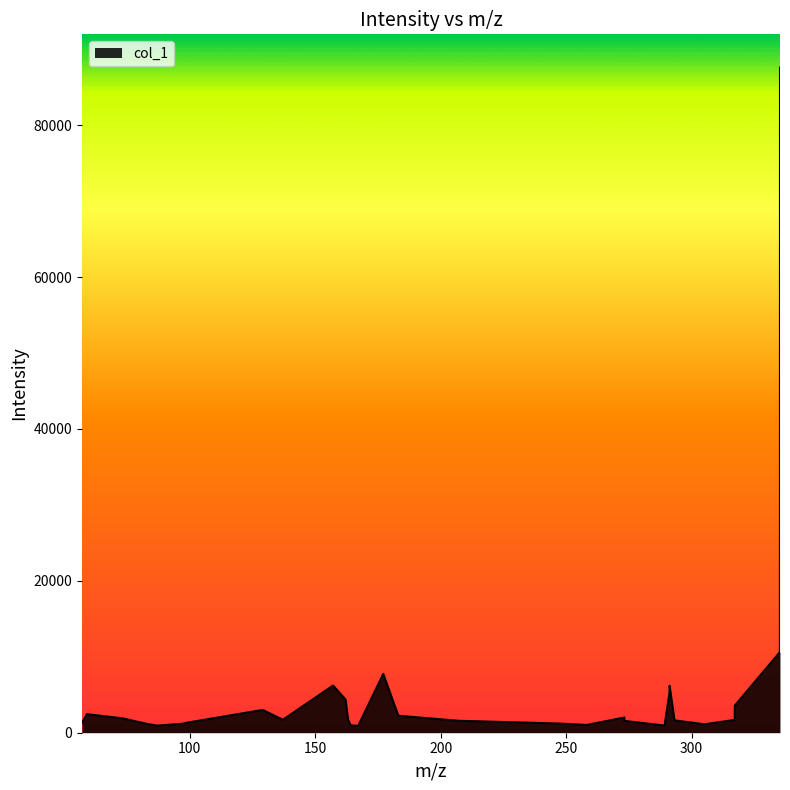

What is the difference between the maximum and minimum values?

86669.4